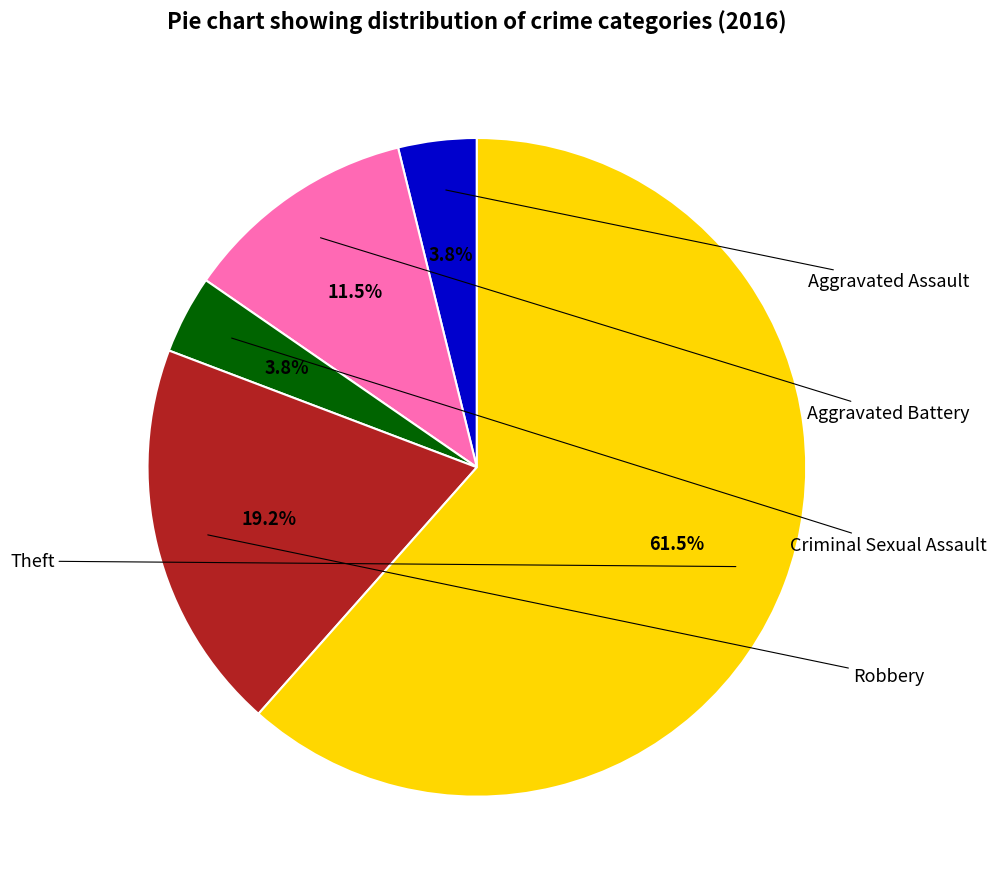

Is there any slice that represents more than half of the pie?

Yes